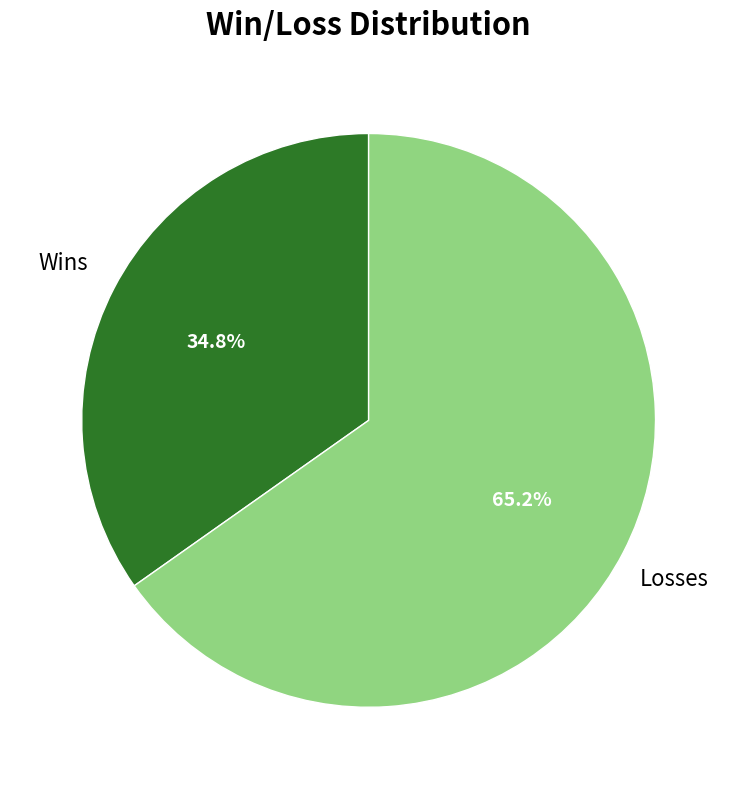

Is there any slice that represents more than half of the pie?

Yes